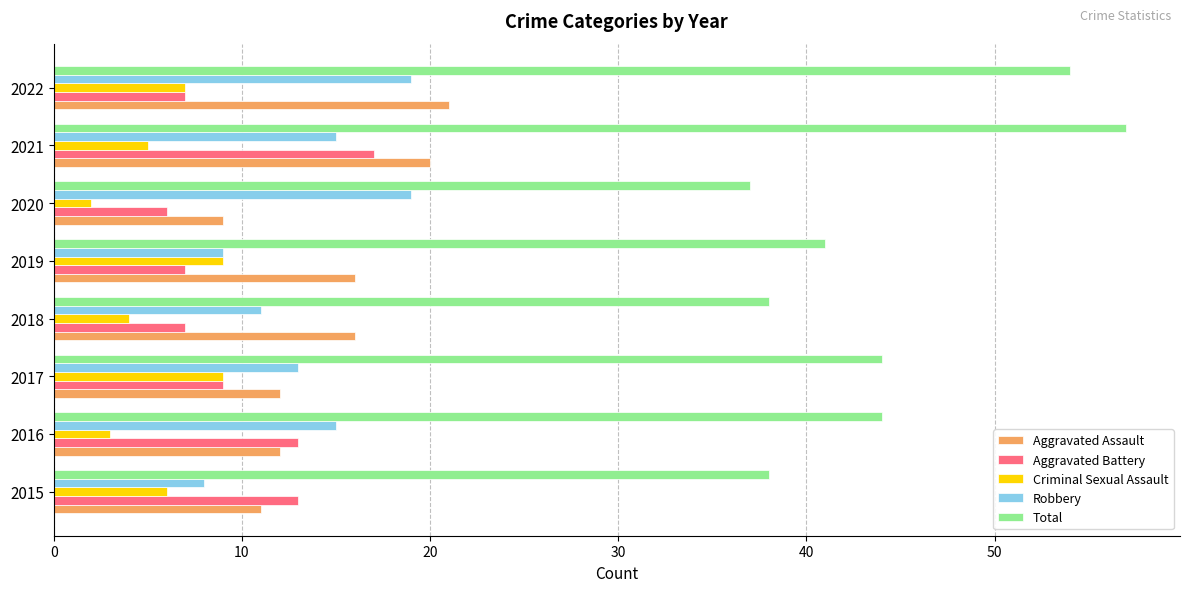

What is the sum of the Aggravated Assault values at 2015 and 2019?

27